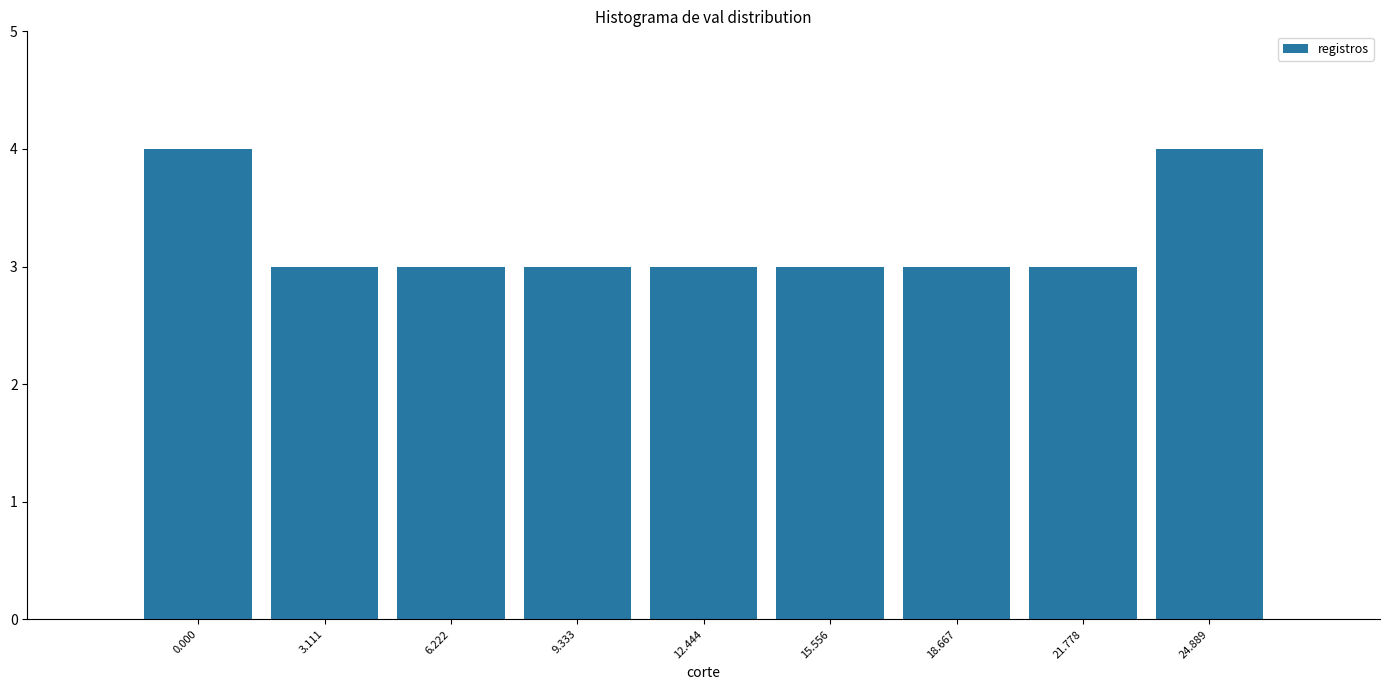

Reading right to left, transcribe all the data shown in this chart.

24.889=4	21.778=3	18.667=3	15.556=3	12.444=3	9.333=3	6.222=3	3.111=3	0.000=4